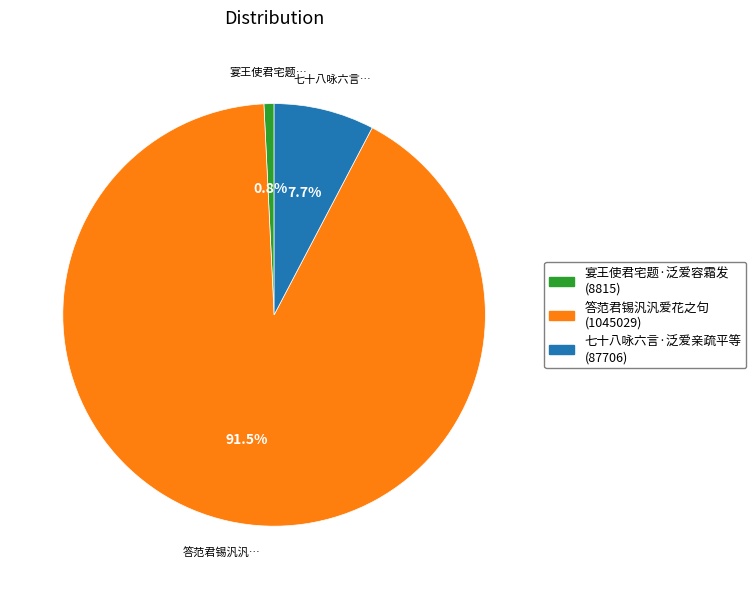

Between 宴王使君宅题·泛爱容霜发 and 七十八咏六言·泛爱亲疏平等, which is larger?

七十八咏六言·泛爱亲疏平等